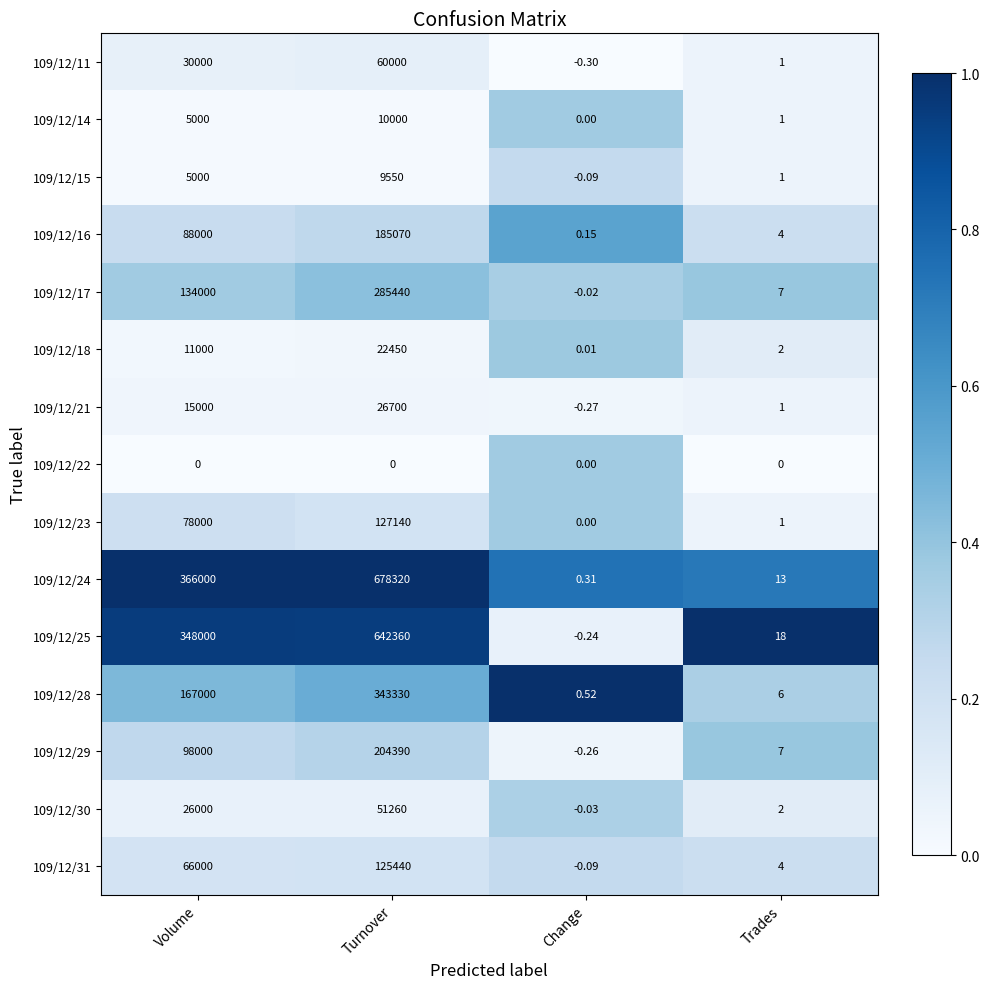

List the series in order of their peak value, highest first.

109/12/24, 109/12/25, 109/12/28, 109/12/17, 109/12/29, 109/12/16, 109/12/23, 109/12/31, 109/12/11, 109/12/30, 109/12/21, 109/12/18, 109/12/14, 109/12/15, 109/12/22